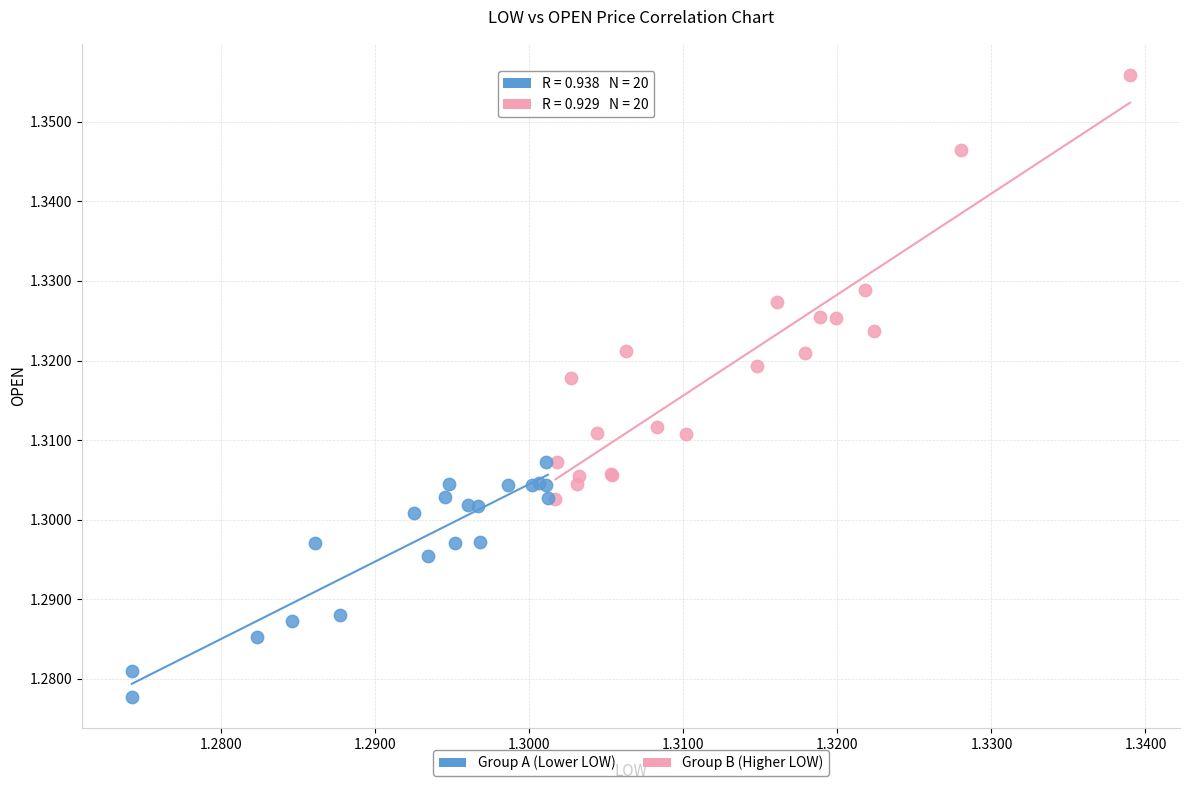

Which series reaches the minimum Y coordinate?

Group A (Lower LOW)